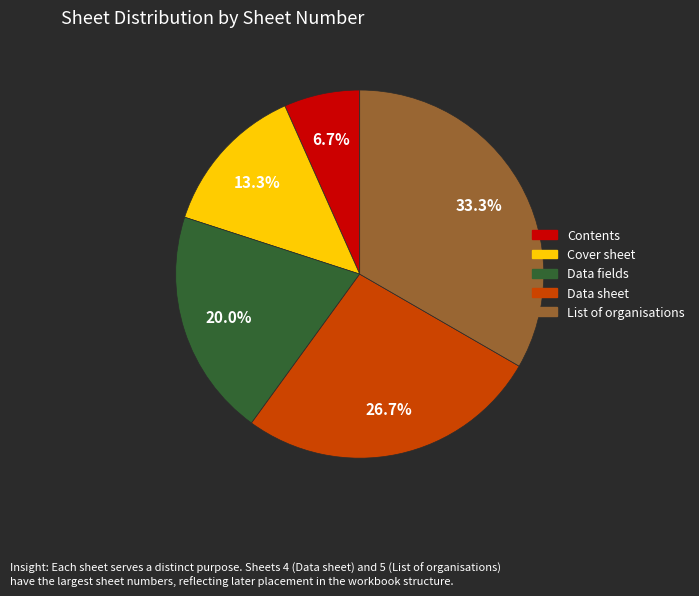

To the nearest percent, what portion does Cover sheet represent?

13%